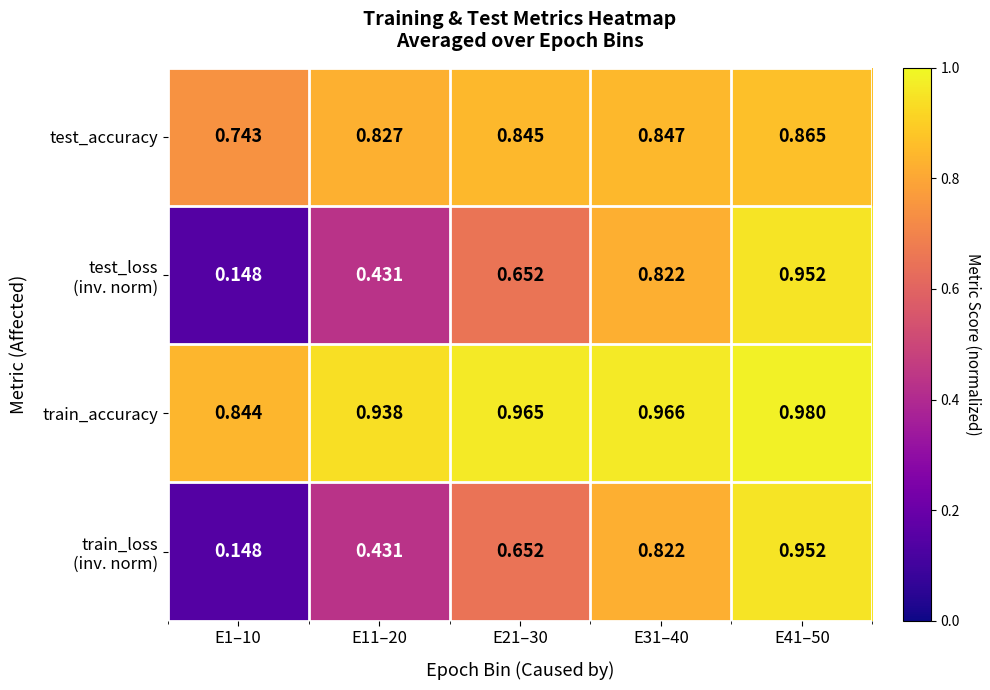

Which series has the largest total across all categories?

train_accuracy